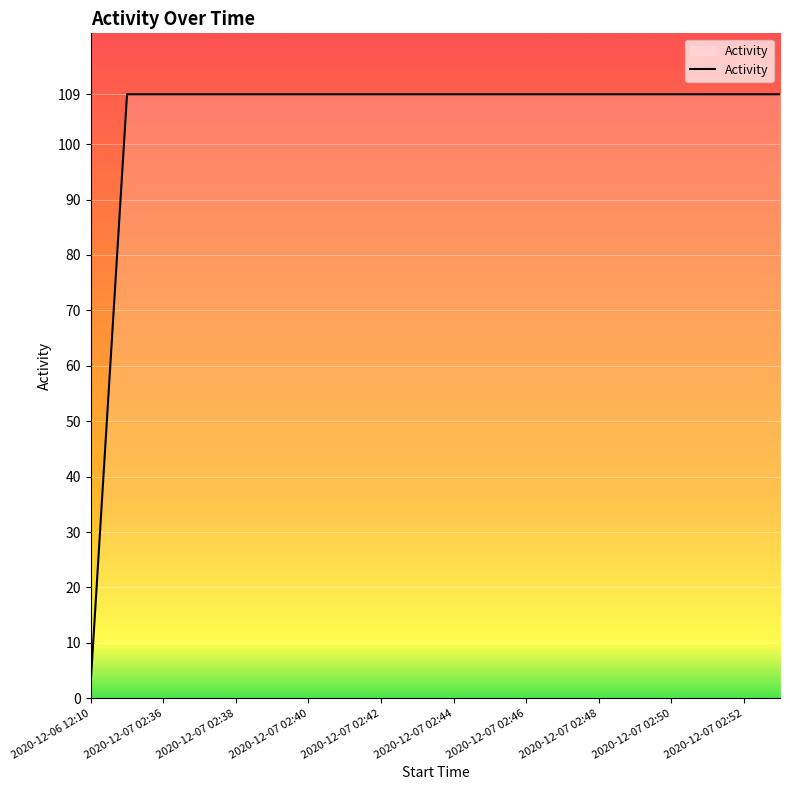

What is the minimum value shown in the chart?

3